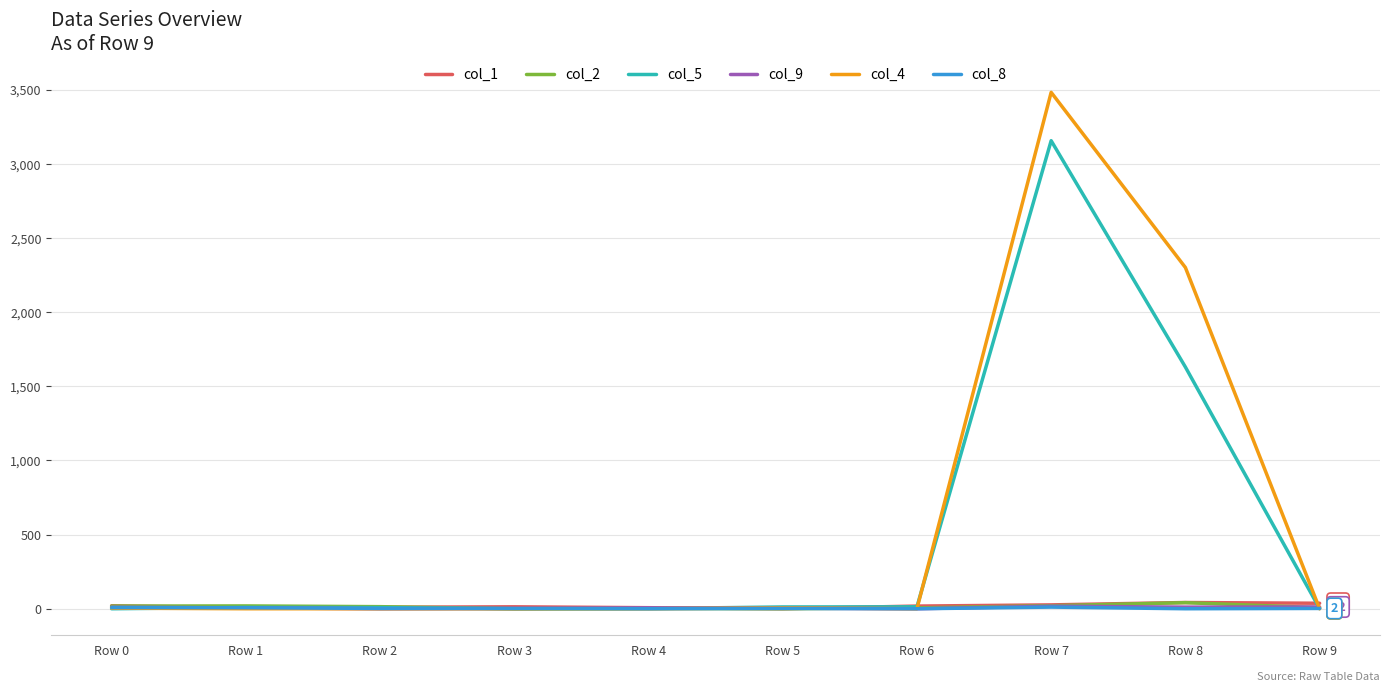

At which label does col_4 reach its peak?

Row 7